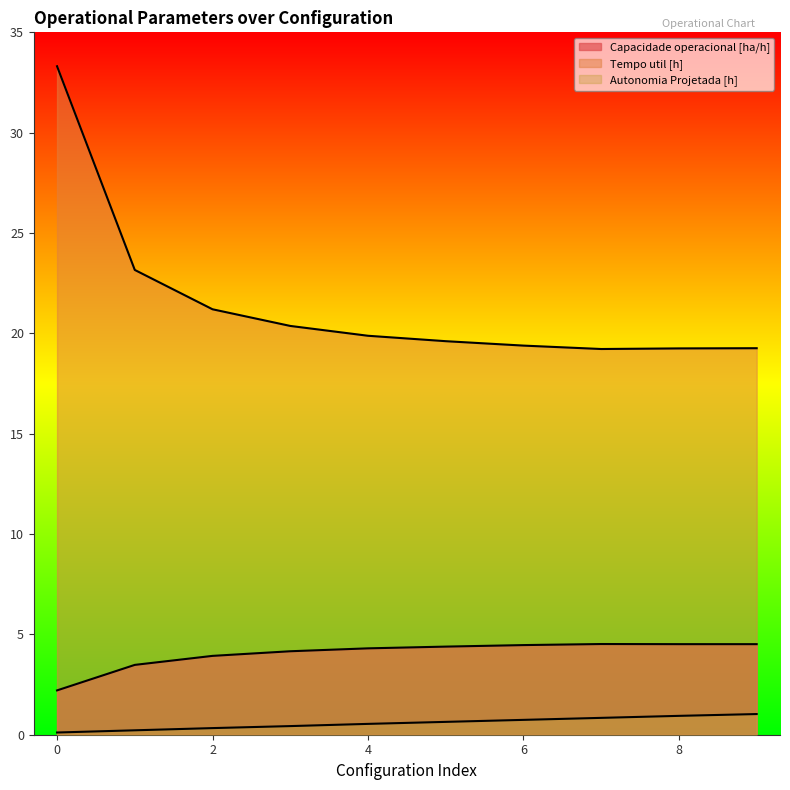

True or false: Capacidade operacional [ha/h] has a value of 4.5 at 9.

True